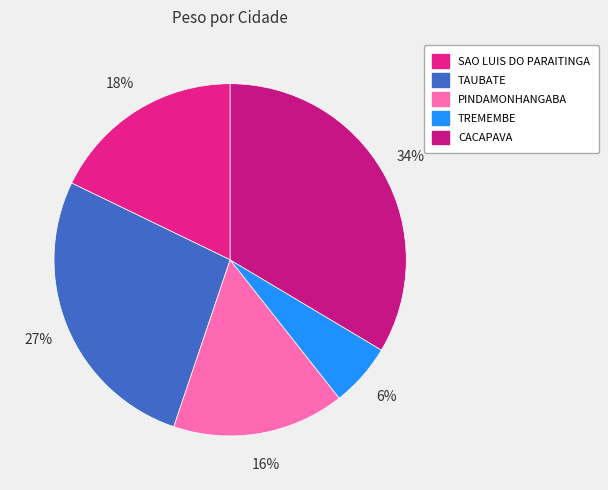

To the nearest percent, what is the difference between the largest and smallest slice percentages?

28%